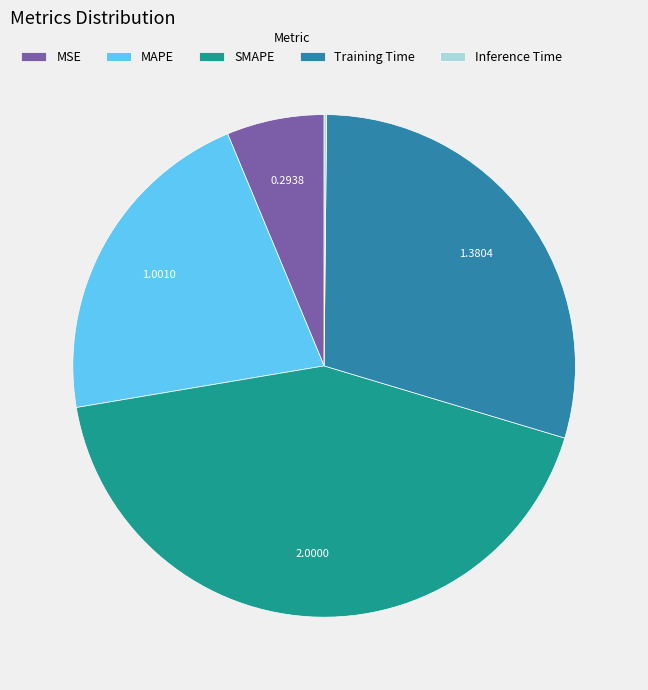

Is there any slice that represents more than half of the pie?

No